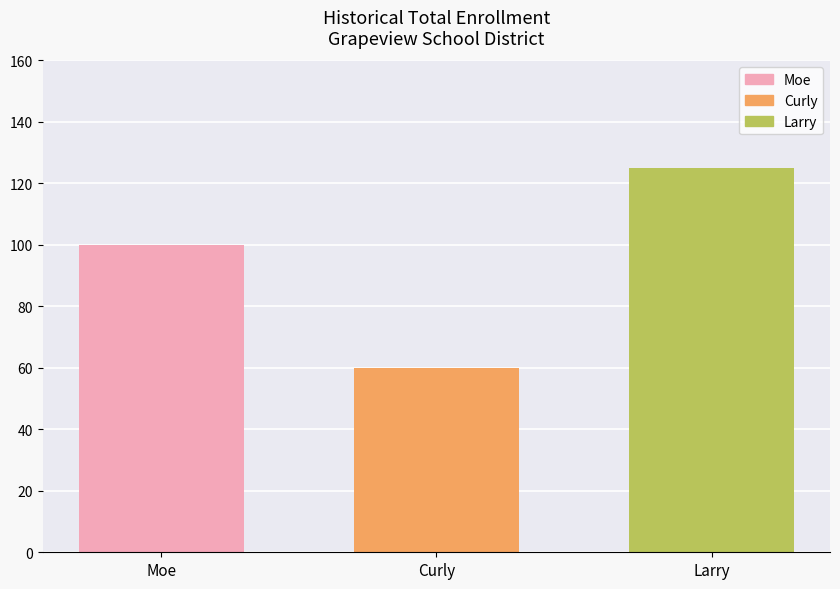

Count the values in the range 60 to 125.

3